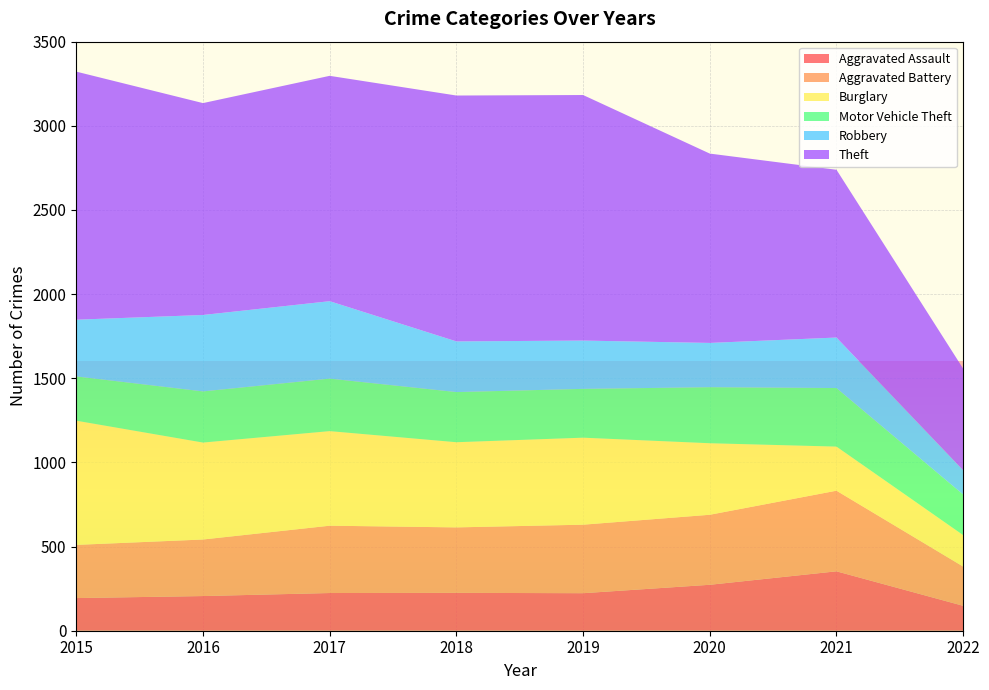

Which category has the lowest value in the Aggravated Battery series?

2022